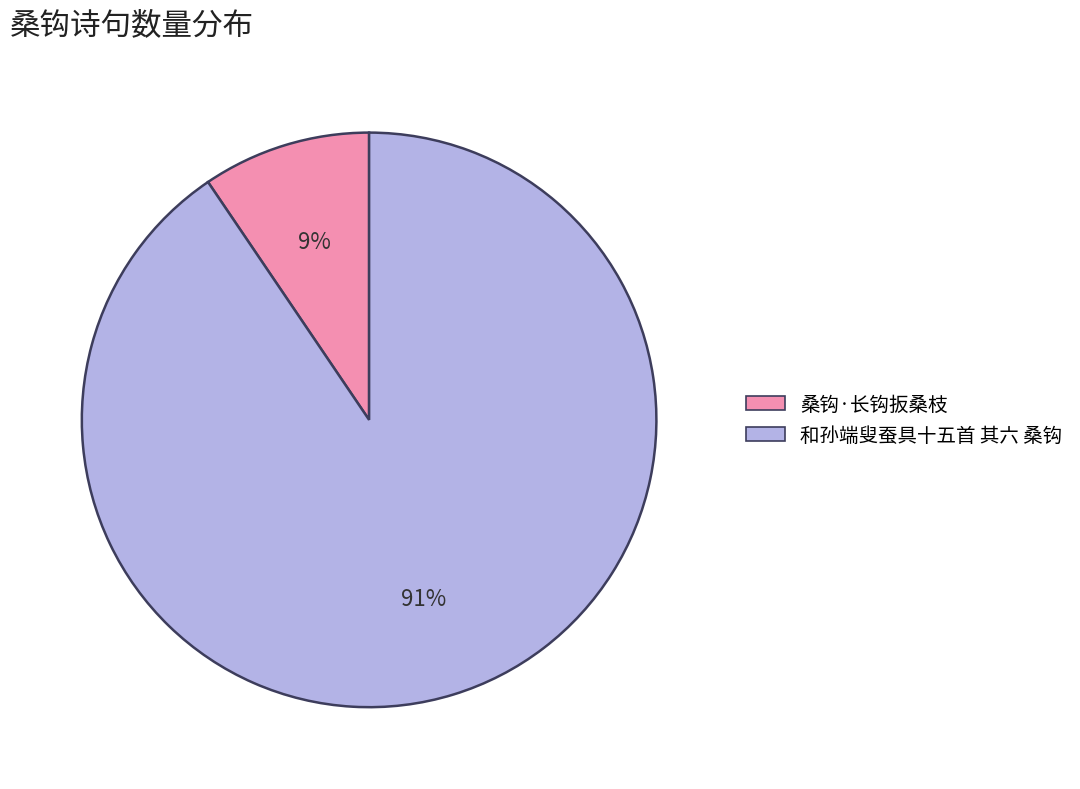

Which slice is the largest?

和孙端叟蚕具十五首 其六 桑钩